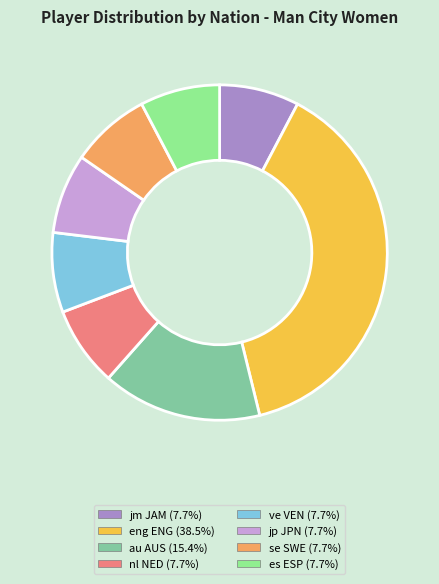

Count the number of slices in the pie.

8